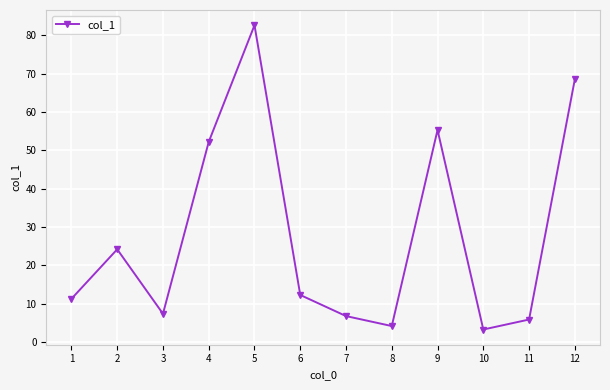

Where does the data first go above 12?

2